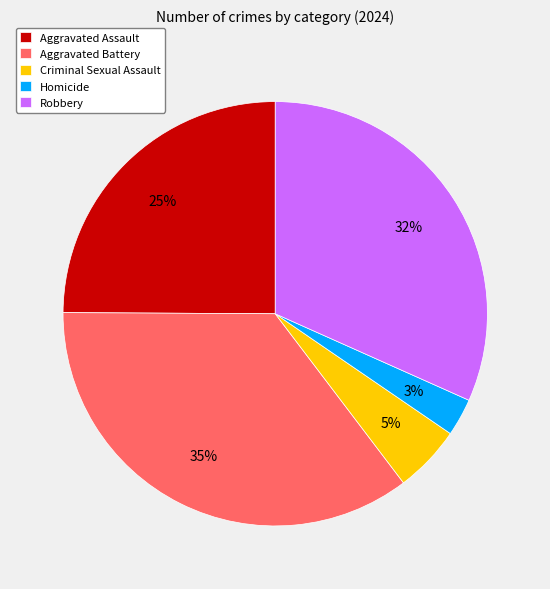

To the nearest percent, what is the combined percentage of Aggravated Assault and Homicide?

28%